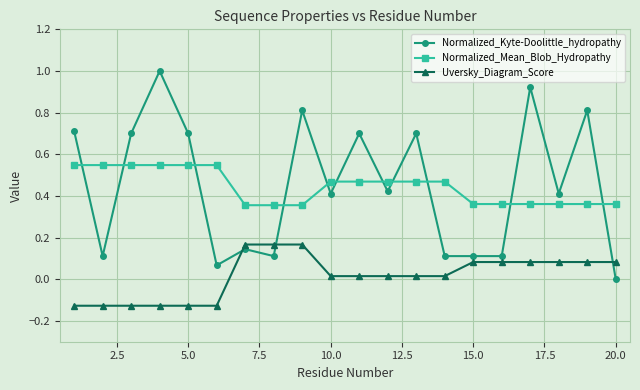

Which series has the largest range (max minus min)?

Normalized_Kyte-Doolittle_hydropathy